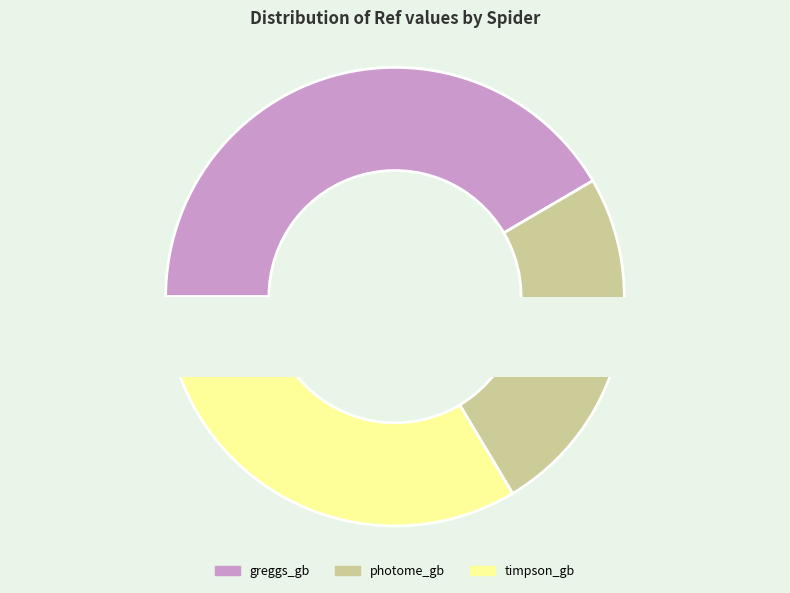

To the nearest percent, what is the average slice percentage?

33%